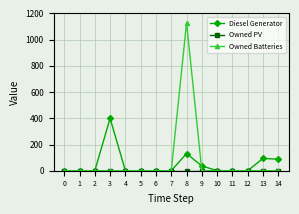

What is the greatest value displayed?

1129